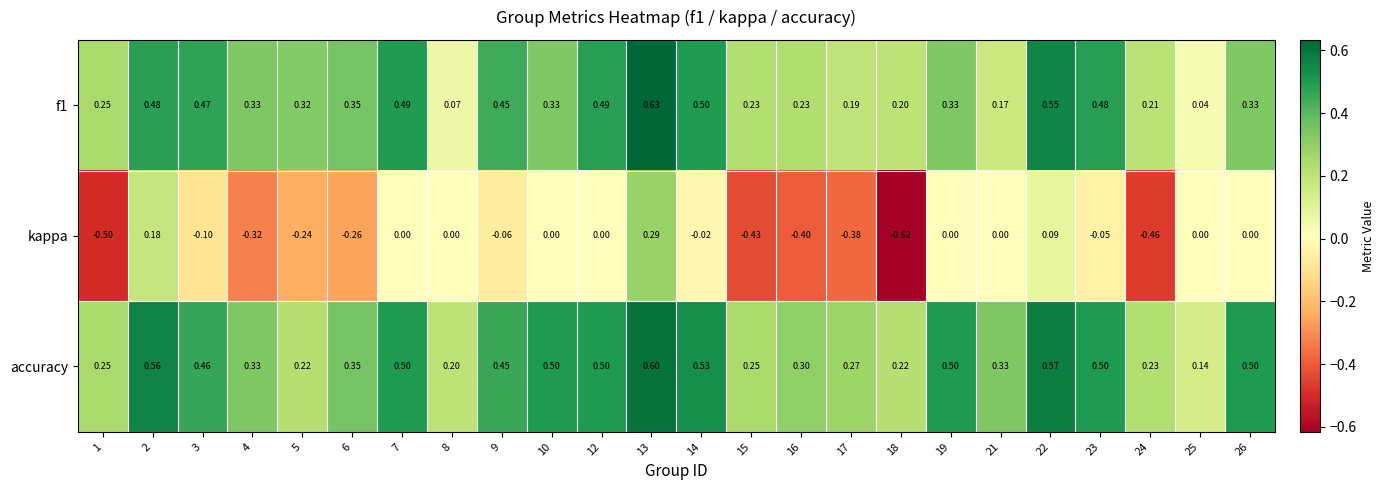

Count the number of categories in the chart.

24